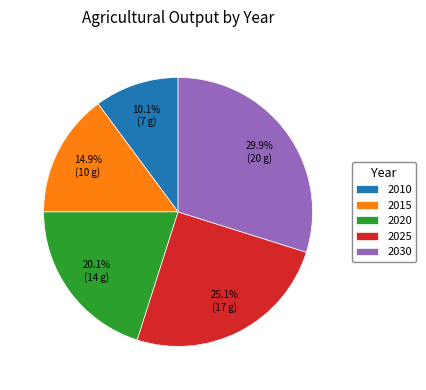

Does any single category account for the majority?

No